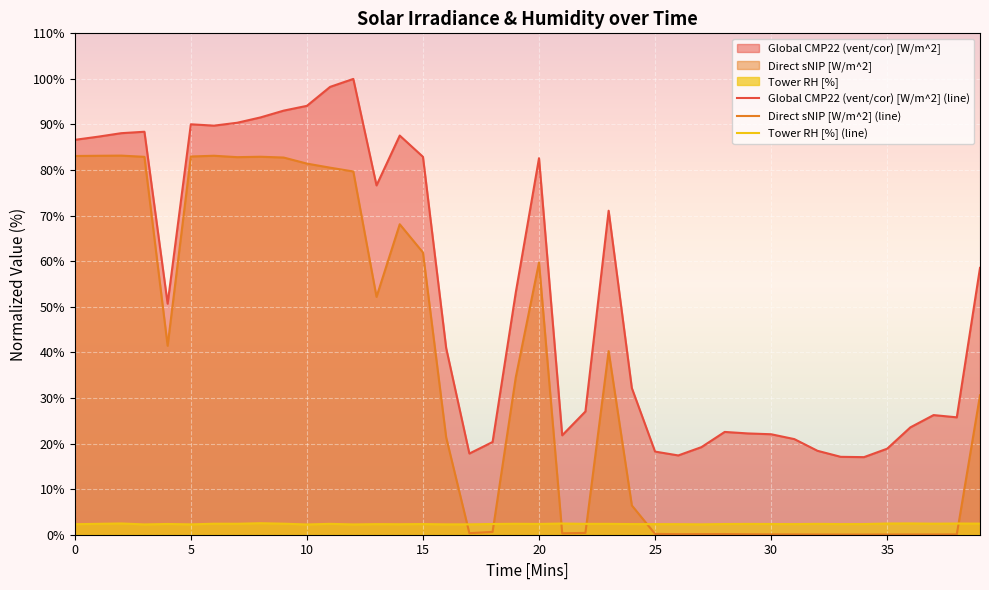

Reading left to right, transcribe all the data shown in this chart.

Global CMP22 (vent/cor) [W/m^2]: 0=86.6	1=87.3	2=88.1	3=88.4	4=50.7	5=90.0	6=89.8	7=90.4	8=91.6	9=93.0	10=94.1	11=98.3	12=100.0	13=76.6	14=87.6	15=82.9	16=41.0	17=17.8	18=20.3	19=53.2	20=82.6	21=21.8	22=27.0	23=71.1	24=32.2	25=18.2	26=17.4	27=19.2	28=22.6	29=22.2	30=22.0	31=21.0	32=18.4	33=17.1	34=17.0	35=18.9	36=23.6	37=26.2	38=25.8	39=58.5
Direct sNIP [W/m^2]: 0=83.1	1=83.1	2=83.2	3=82.9	4=41.5	5=83.0	6=83.1	7=82.8	8=82.9	9=82.8	10=81.4	11=80.5	12=79.7	13=52.2	14=68.1	15=61.9	16=21.4	17=0.3	18=0.6	19=34.6	20=59.7	21=0.3	22=0.4	23=40.3	24=6.4	25=0.2	26=0.1	27=0.1	28=0.2	29=0.1	30=0.1	31=0.1	32=0.0	33=0.0	34=0.0	35=0.1	36=0.1	37=0.1	38=0.1	39=30.6
Tower RH [%]: 0=2.3	1=2.4	2=2.5	3=2.3	4=2.4	5=2.3	6=2.4	7=2.4	8=2.5	9=2.4	10=2.3	11=2.4	12=2.3	13=2.3	14=2.3	15=2.3	16=2.3	17=2.3	18=2.4	19=2.4	20=2.4	21=2.5	22=2.4	23=2.4	24=2.3	25=2.3	26=2.3	27=2.3	28=2.3	29=2.4	30=2.4	31=2.3	32=2.4	33=2.3	34=2.3	35=2.5	36=2.5	37=2.4	38=2.5	39=2.4